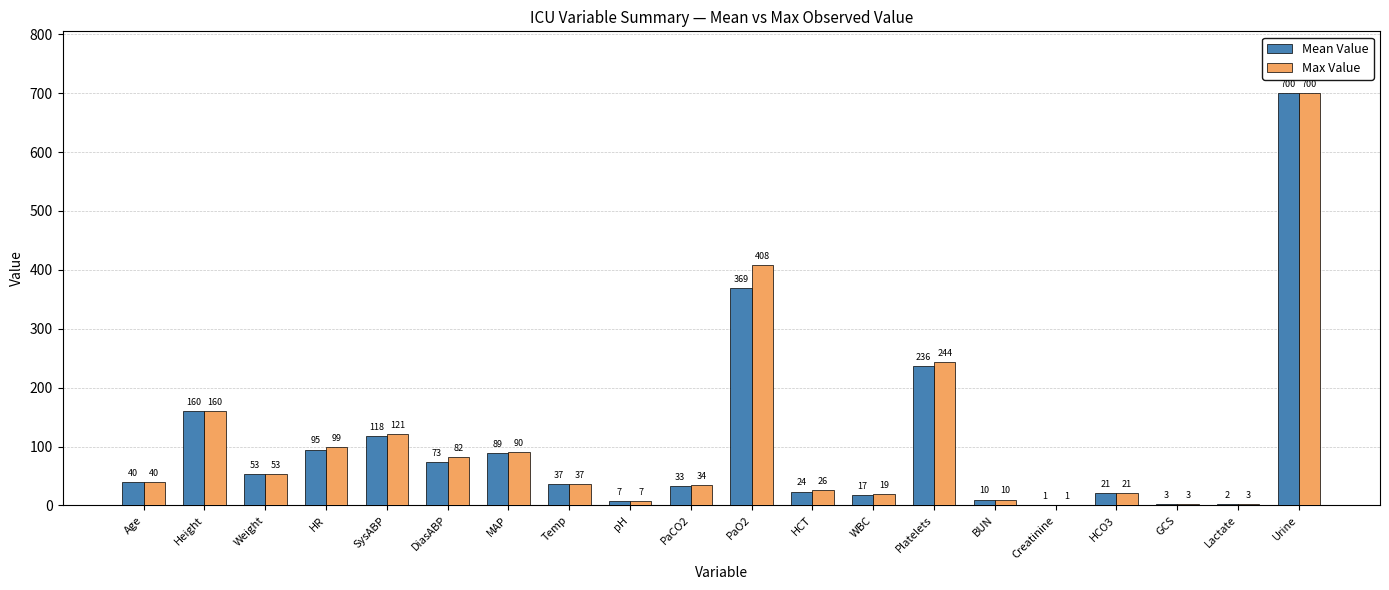

The value of Max Value at Lactate is 2.7. True or false?

True